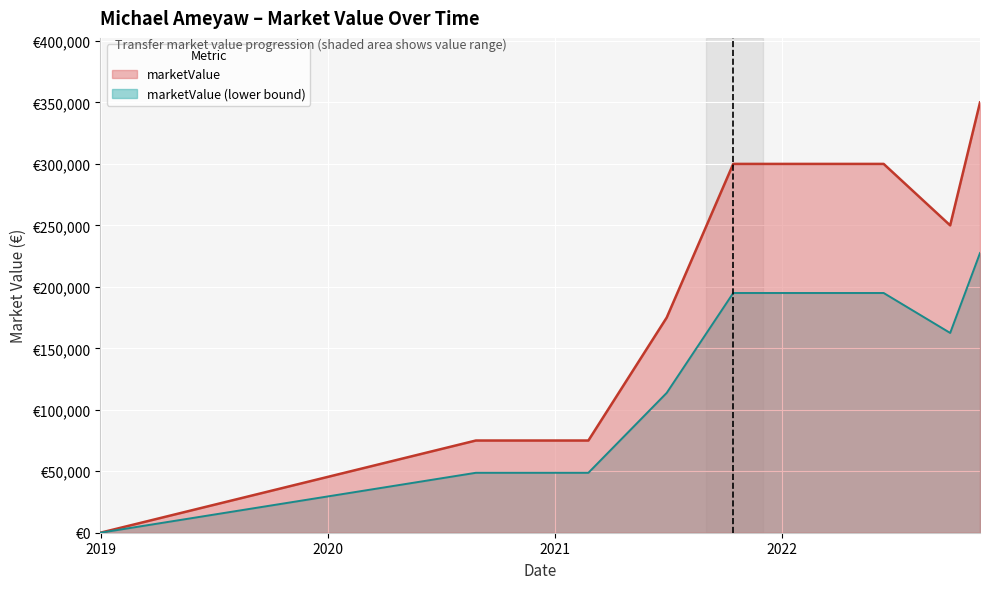

What is the ratio of the value at 2020-08-26 to the value at 2021-06-29?

0.4